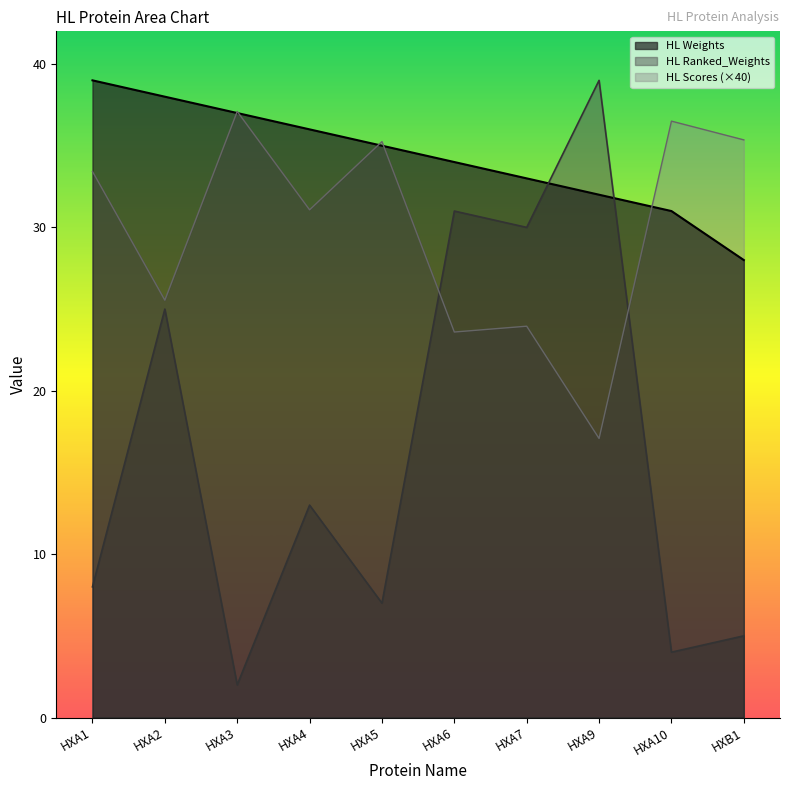

Does the chart have visible grid lines?

No